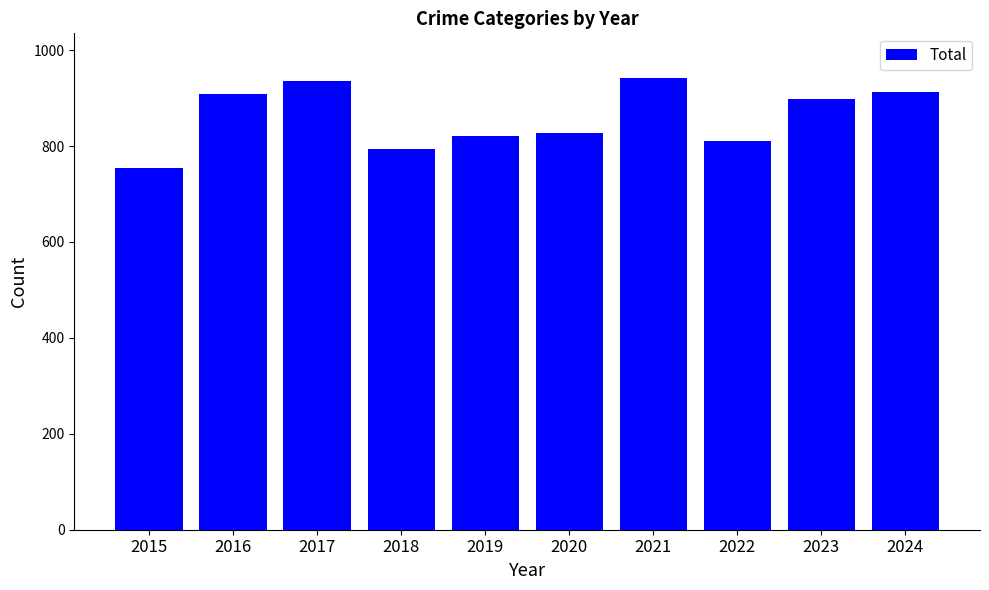

Where is the data nearest to the value 847?

2020